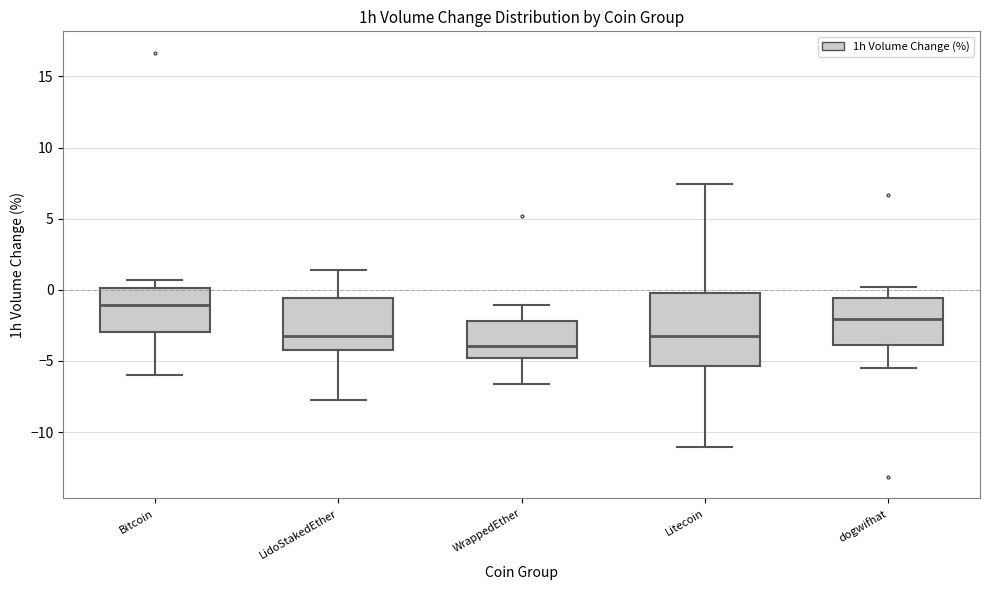

Reading left to right, transcribe this box plot: for each box, give where its median line is, the range the box spans, and where its two whiskers end, as read against the y-axis. The values are not printed on the chart, so give them approximately, as read against the axis.

Bitcoin: median -1.0, box -3.0 to 0.0, whiskers -6.0 to 0.5
LidoStakedEther: median -3.5, box -4.0 to -0.5, whiskers -7.5 to 1.5
WrappedEther: median -4.0, box -5.0 to -2.0, whiskers -6.5 to -1.0
Litecoin: median -3.5, box -5.5 to 0.0, whiskers -11.0 to 7.5
dogwifhat: median -2.0, box -4.0 to -0.5, whiskers -5.5 to 0.0